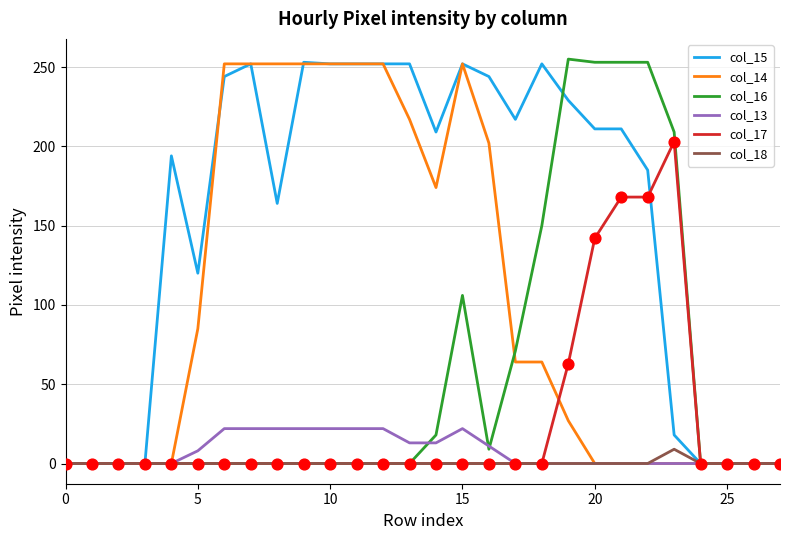

Which series has the largest total across all categories?

col_15